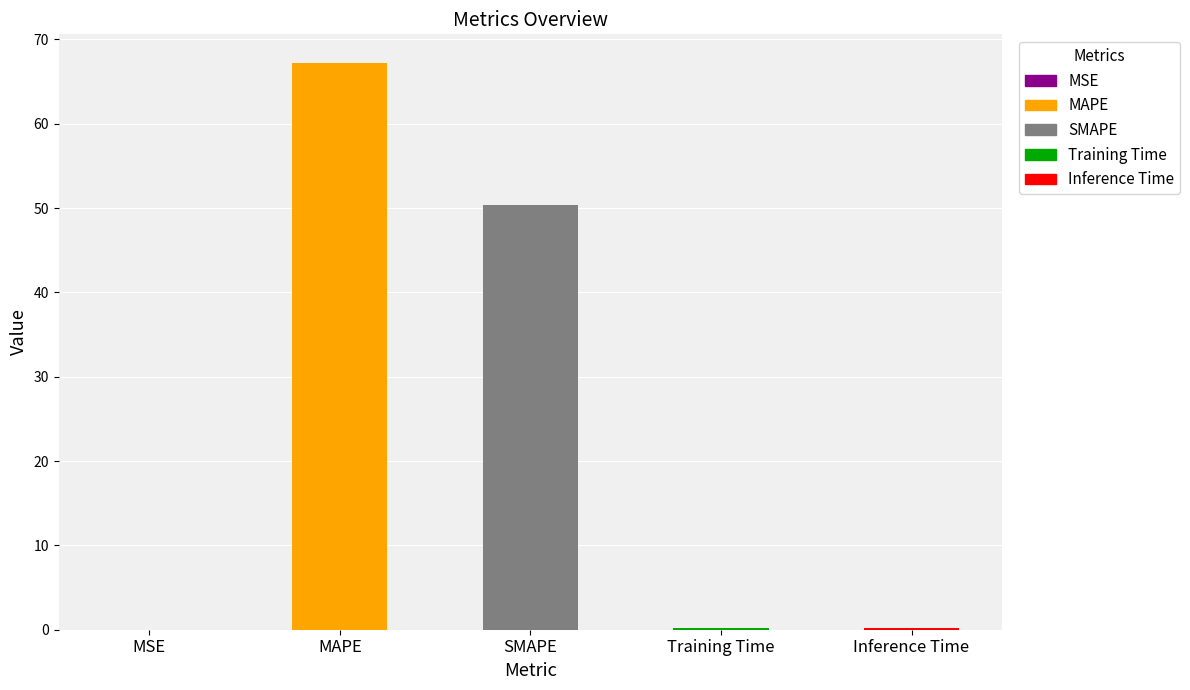

What is the average value?

23.6